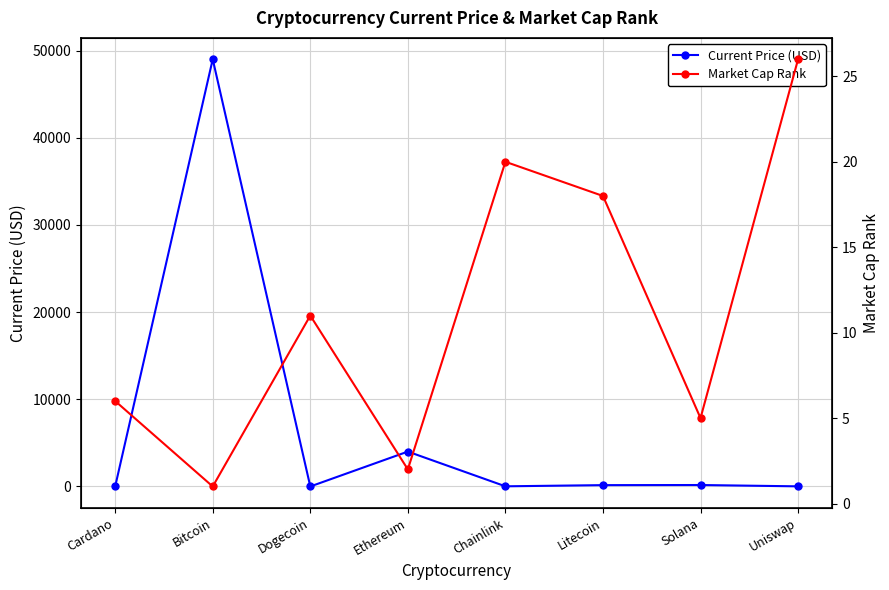

Read the Current Price (USD) value at Cardano.

1.3